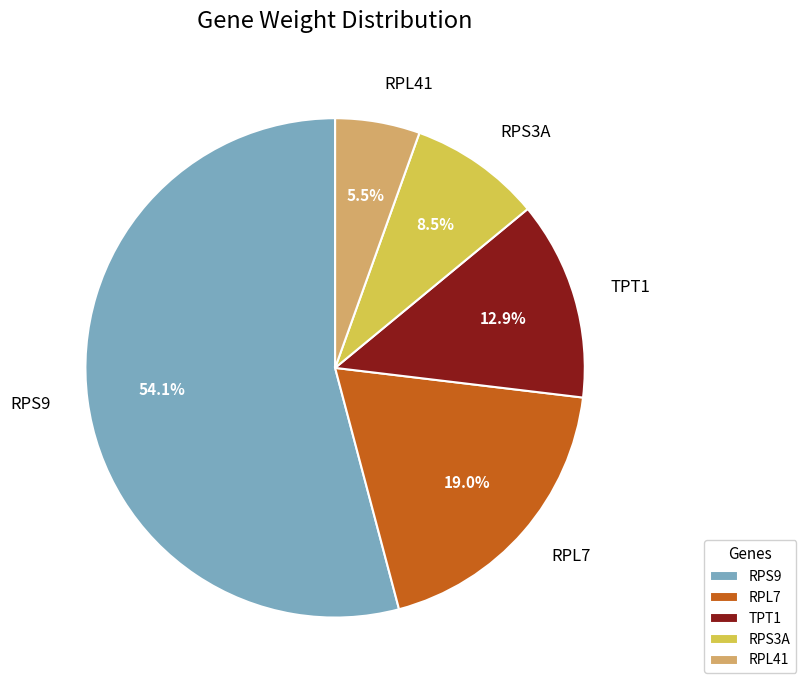

How many slices are in this pie chart?

5